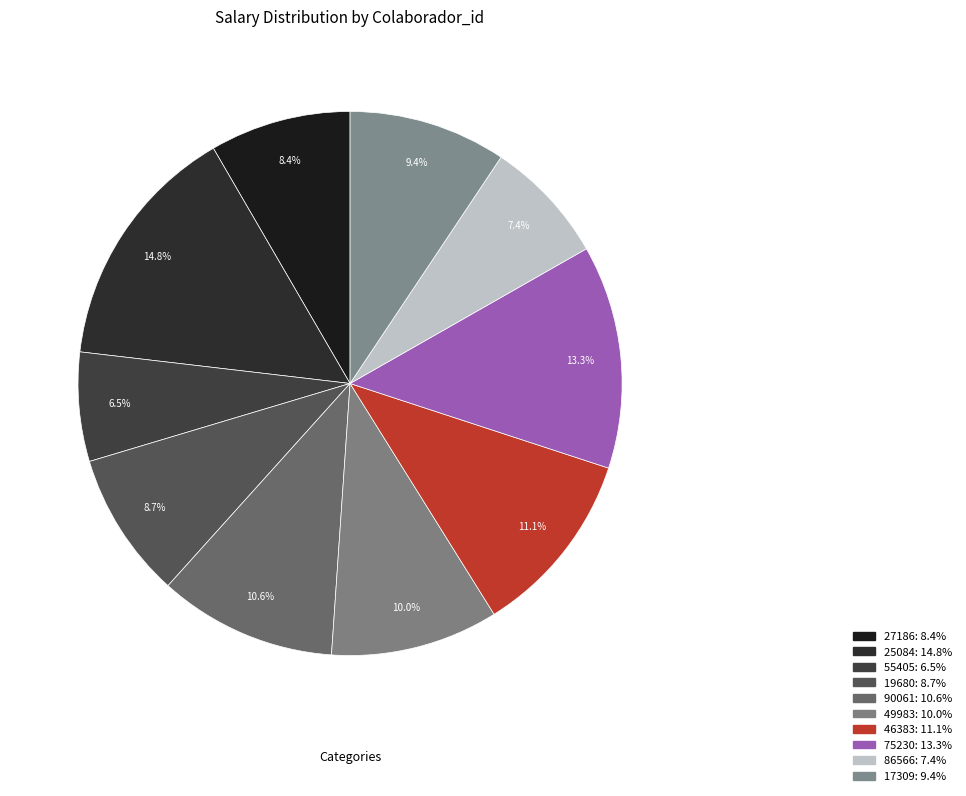

What is the smallest slice in the pie chart?

55405